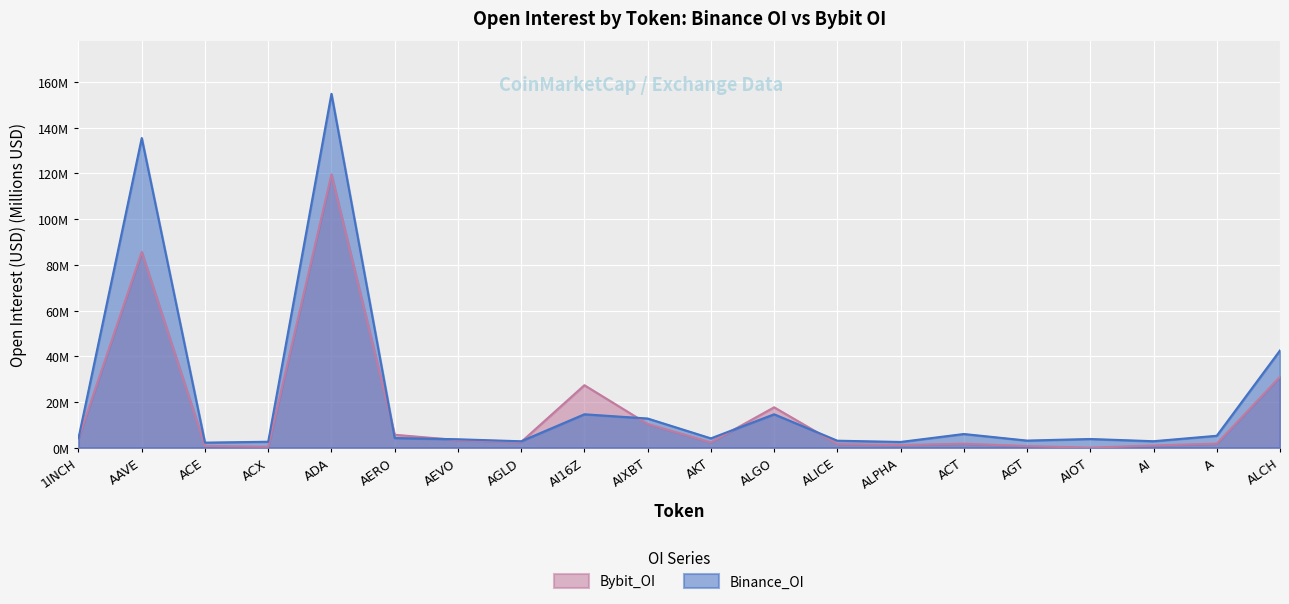

Reading left to right, list all the values displayed in this chart.

Bybit_OI: 1INCH=4.0	AAVE=85.7	ACE=0.8	ACX=0.4	ADA=119.6	AERO=5.6	AEVO=3.3	AGLD=2.5	AI16Z=27.3	AIXBT=10.4	AKT=2.3	ALGO=17.7	ALICE=1.6	ALPHA=1.1	ACT=1.8	AGT=0.7	AIOT=0.0	AI=1.0	A=1.8	ALCH=31.0
Binance_OI: 1INCH=4.1	AAVE=135.5	ACE=2.2	ACX=2.6	ADA=154.9	AERO=4.2	AEVO=3.7	AGLD=2.8	AI16Z=14.6	AIXBT=12.8	AKT=4.1	ALGO=14.6	ALICE=3.0	ALPHA=2.5	ACT=6.0	AGT=3.1	AIOT=3.8	AI=2.8	A=5.2	ALCH=42.5